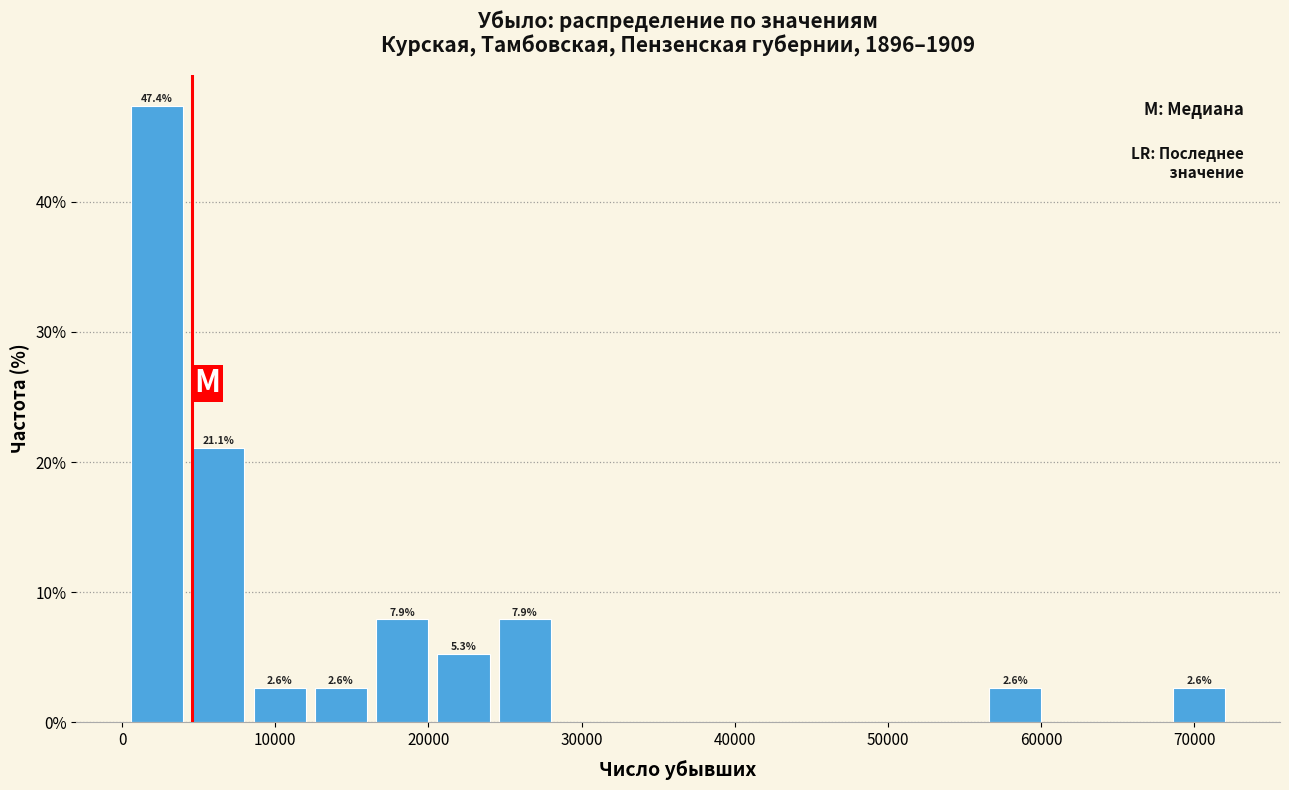

Which range on the x-axis has the tallest bar?

0 to 4000